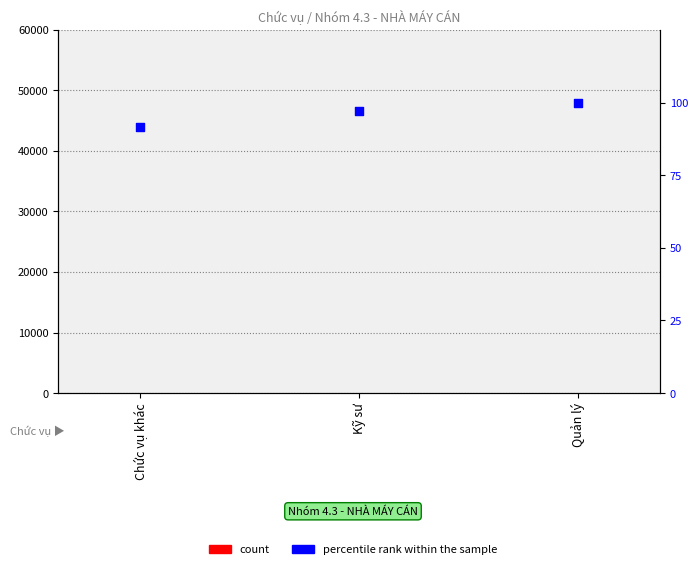

Is the value of count at Quản lý greater than the value of percentile rank within the sample at Quản lý?

No